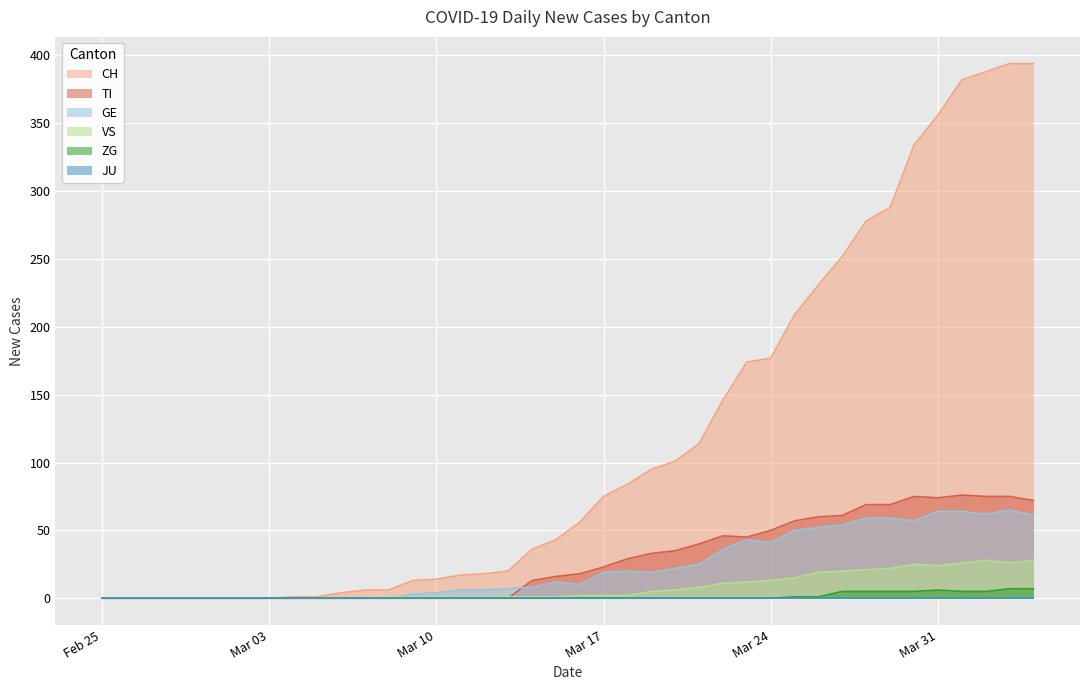

How many positive values does the GE series have?

27